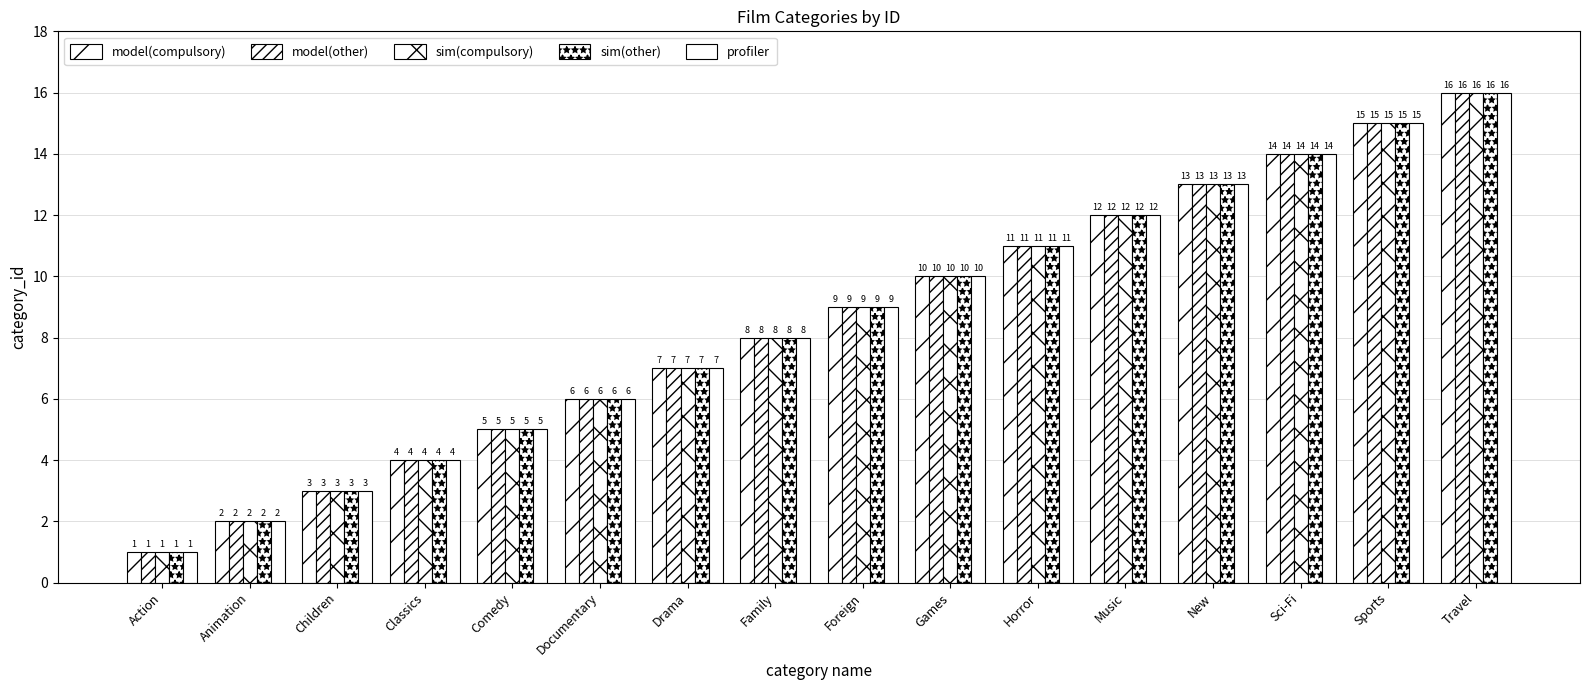

Which category has the lowest value in the sim(other) series?

Action